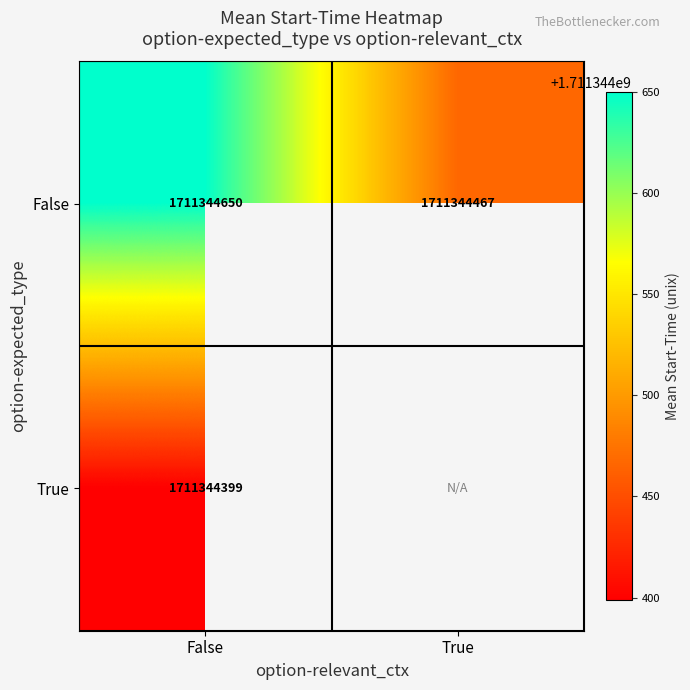

How many positive values are there?

3